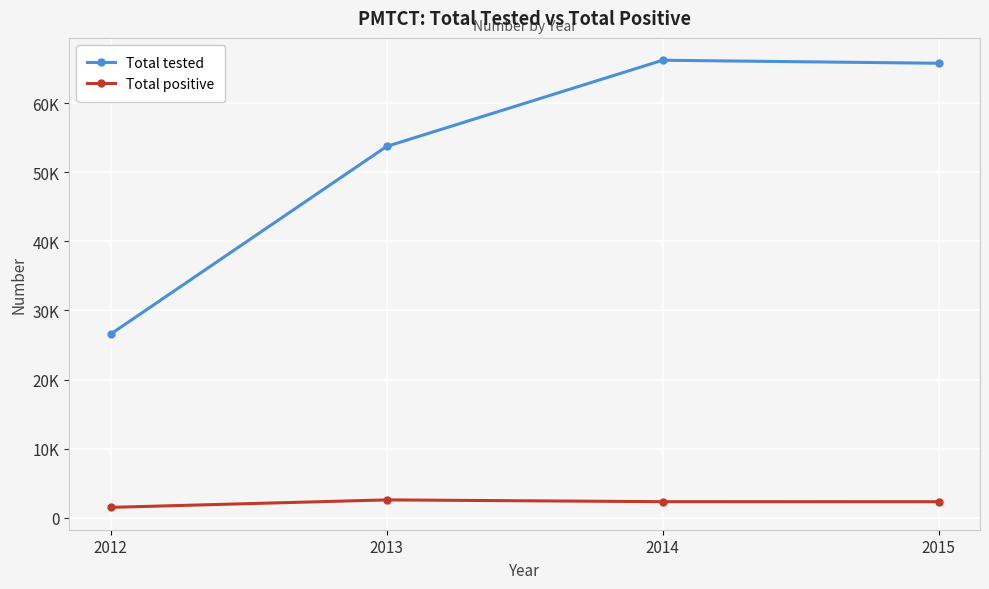

What is the difference between the highest and lowest values at 2013?

51139